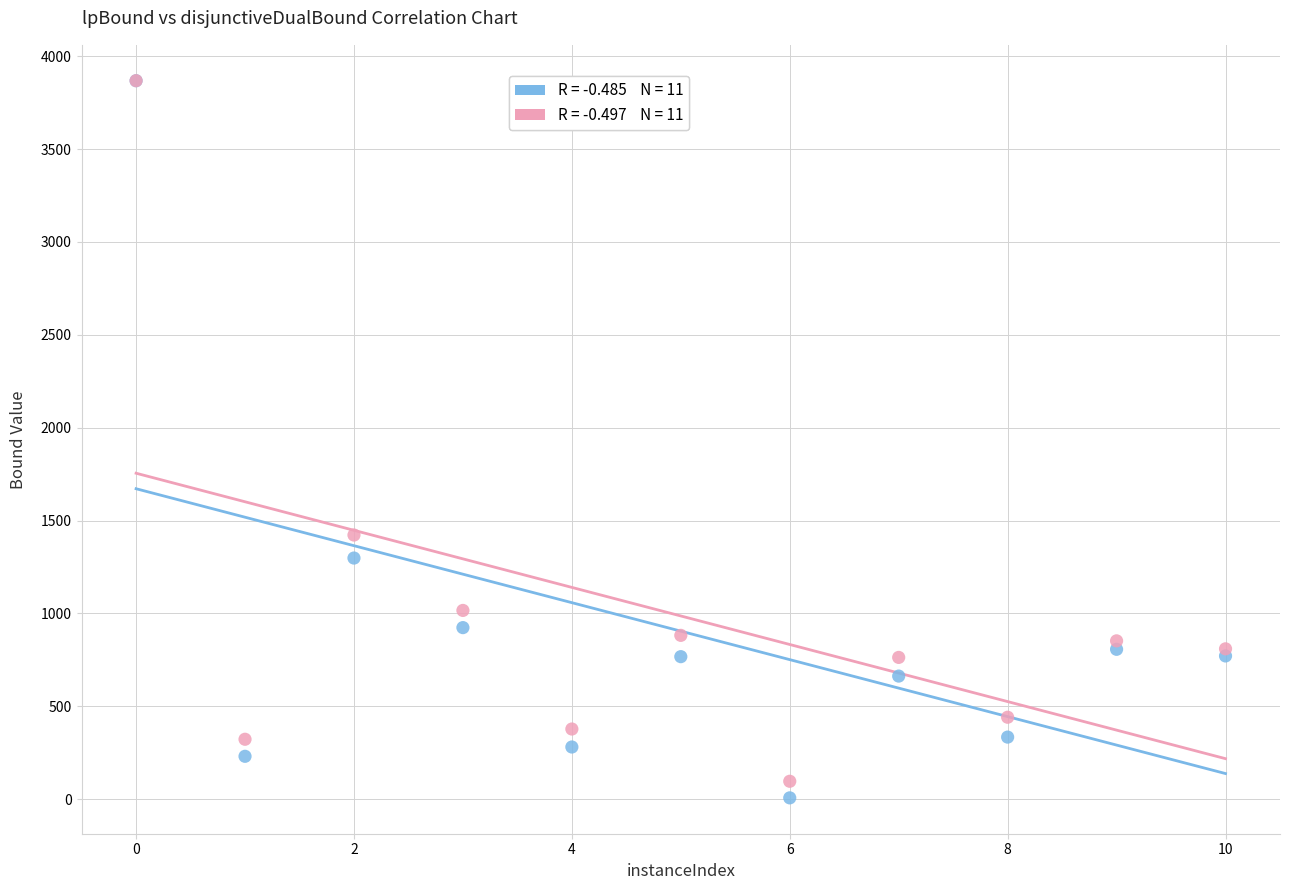

Across all series, what Y value is closest to 1937?

1422.2